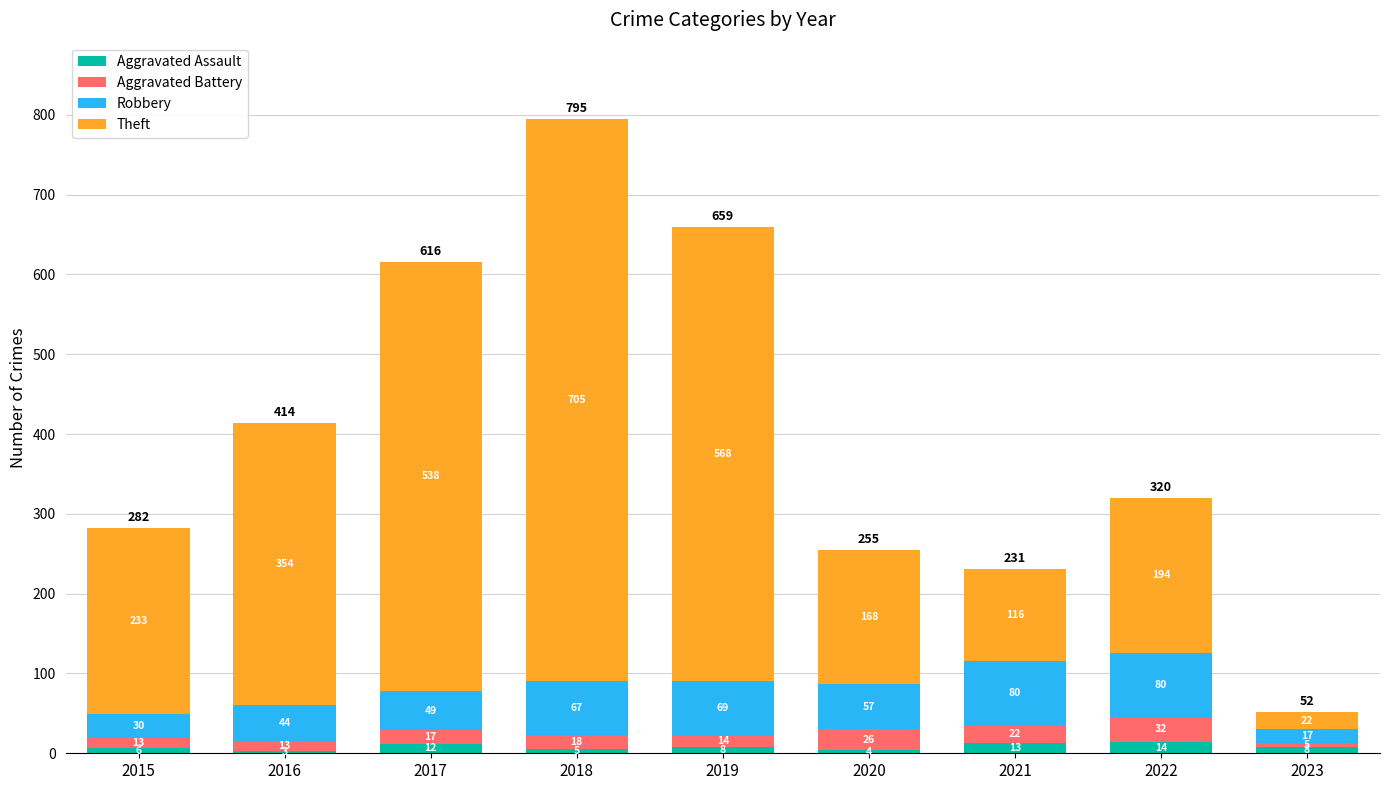

At which label does Aggravated Assault reach its peak?

2022